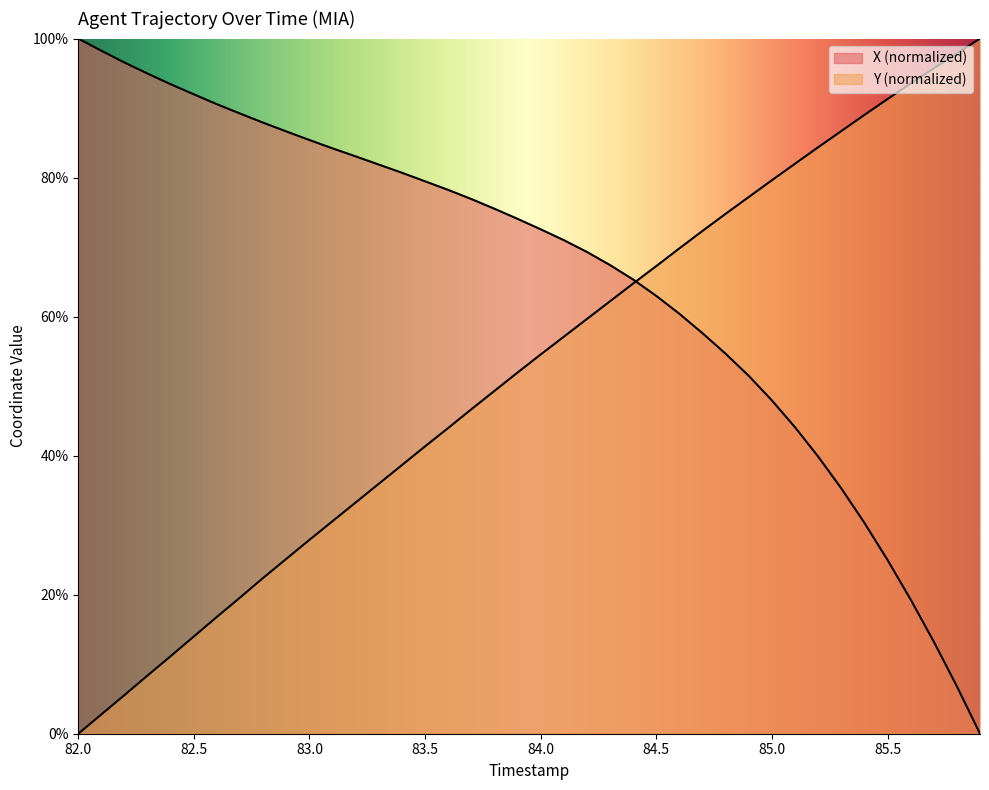

What position from the left is 85.1?

32